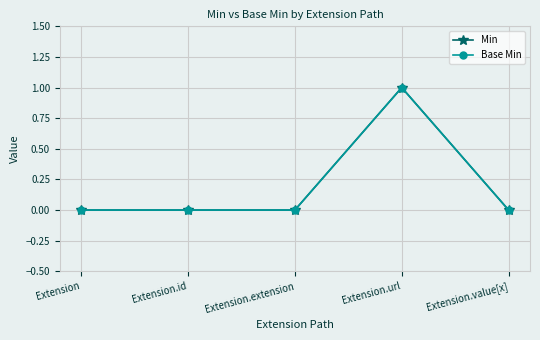

Which series has the widest spread of values?

Min